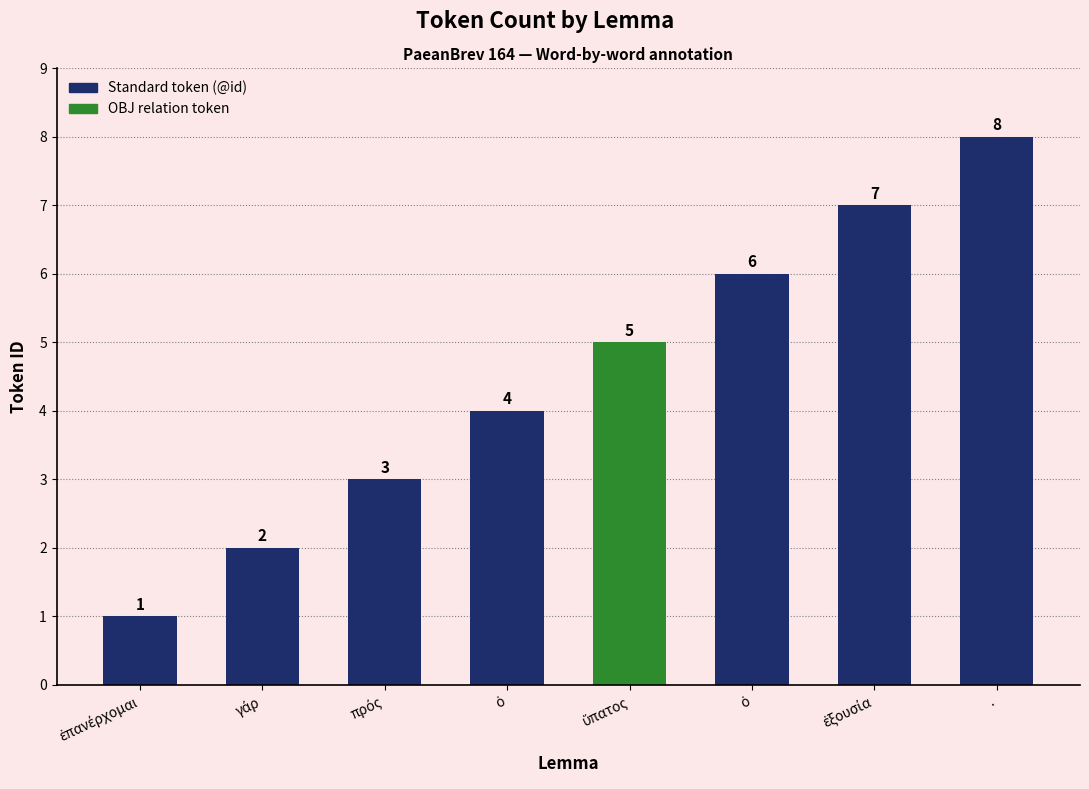

Rank the categories by value from lowest to highest.

ἐπανέρχομαι, γάρ, πρός, ὁ, ὕπατος, ὁ, ἐξουσία, .